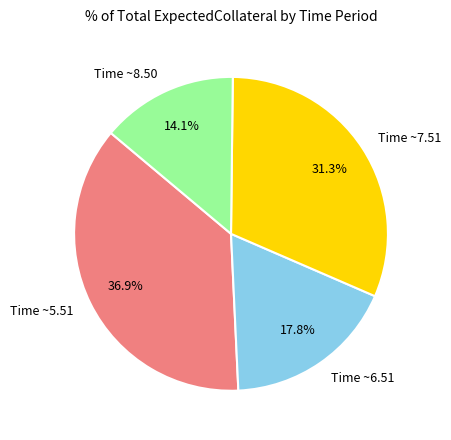

Approximately how many times larger is the value at Time ~8.50 compared to Time ~6.51?

0.8